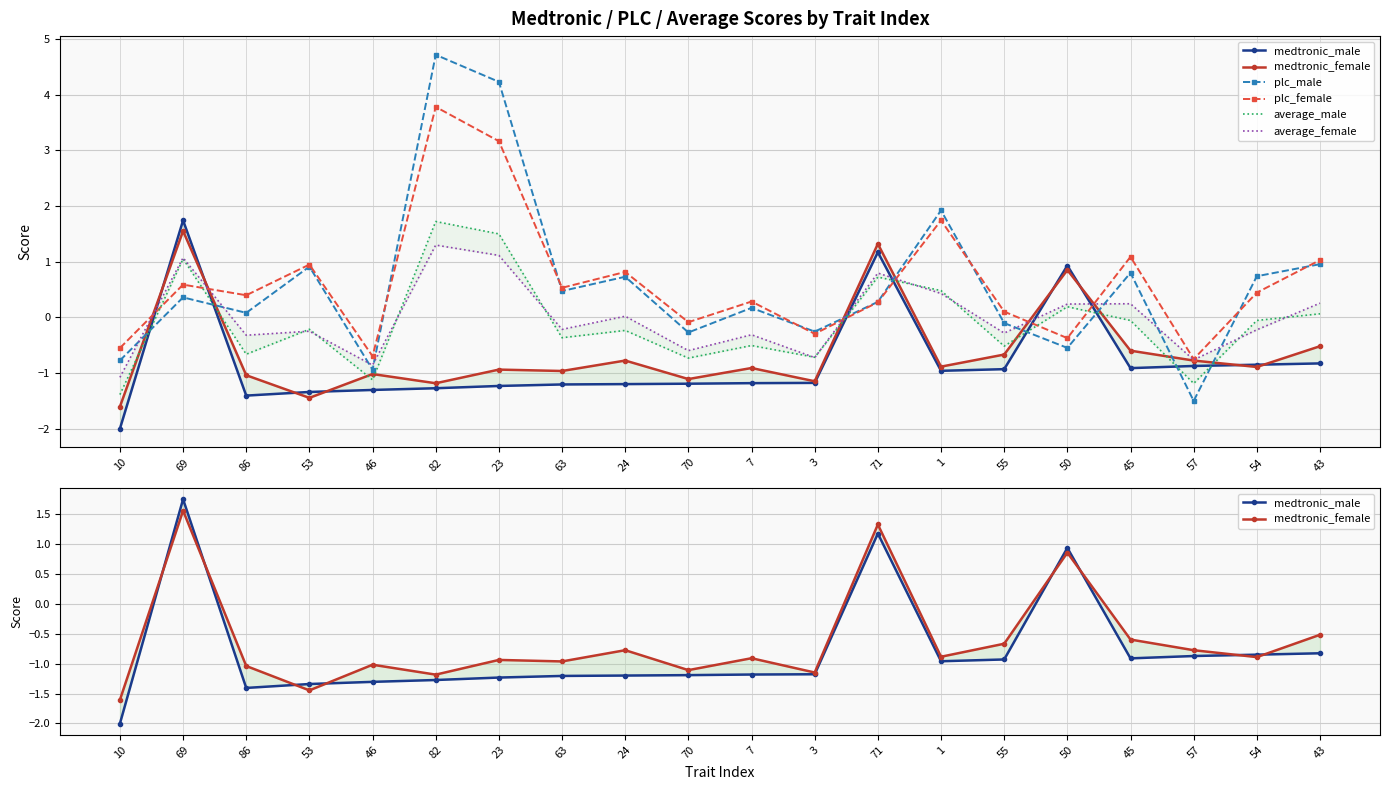

What is the average value of the medtronic_male series?

-0.8